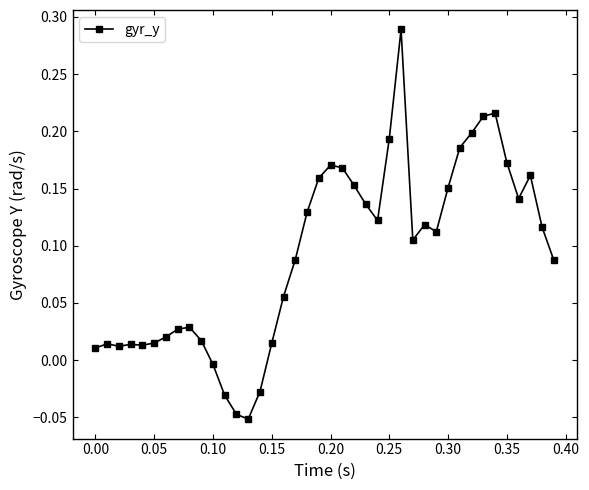

True or false: the data has more than 0 interior local peaks.

True